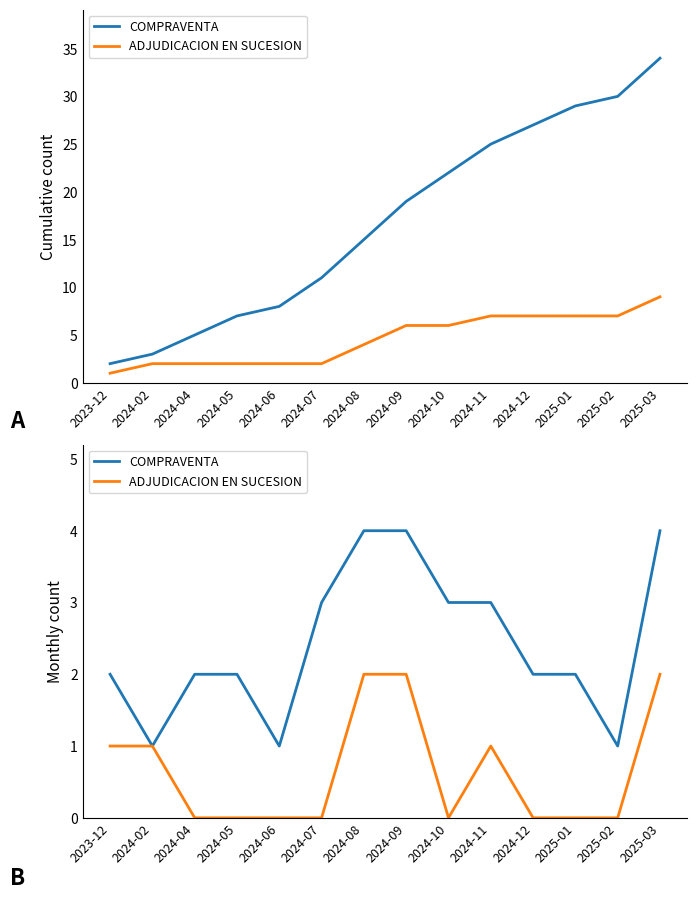

Count the ADJUDICACION EN SUCESION values in the range 0 to 1.

11